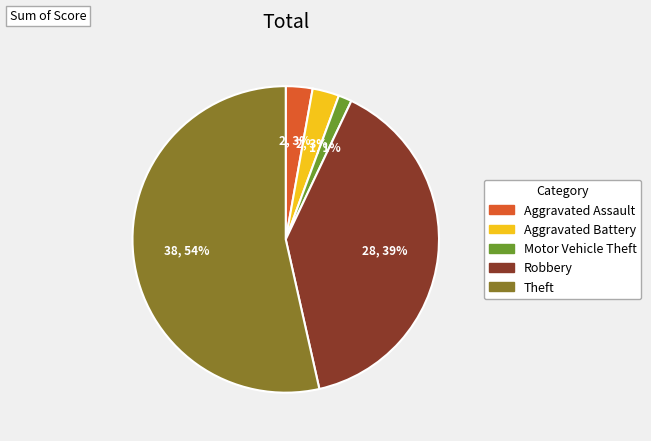

Between Motor Vehicle Theft and Theft, which is larger?

Theft